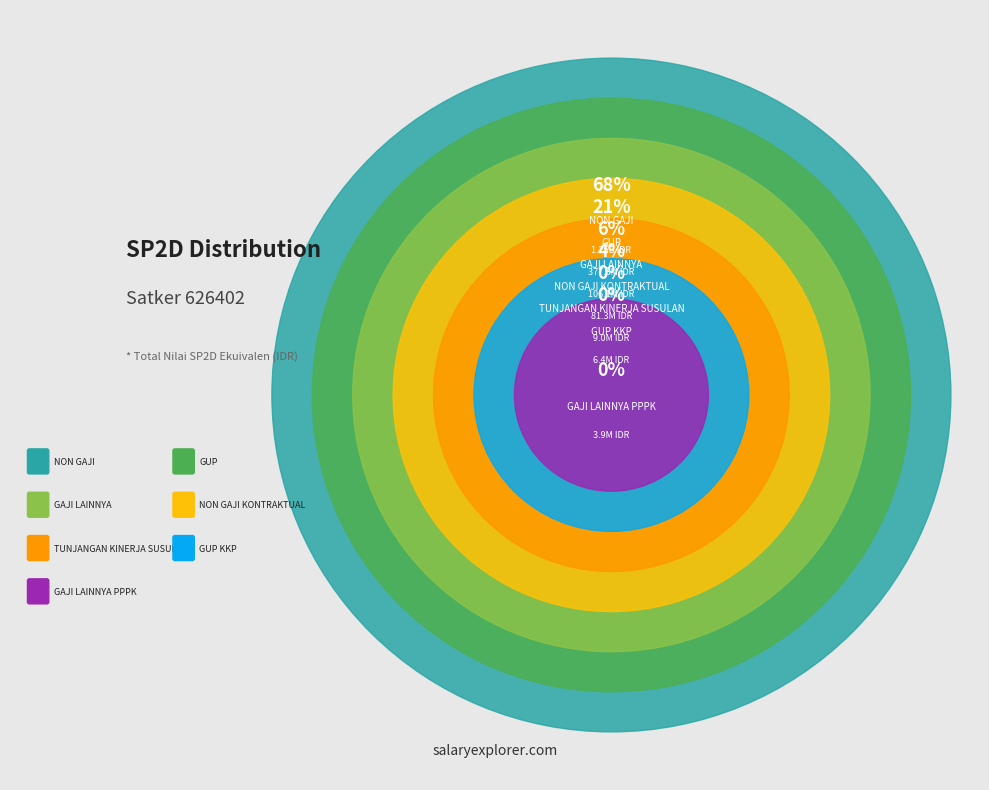

Which category has the biggest portion of the pie?

NON GAJI